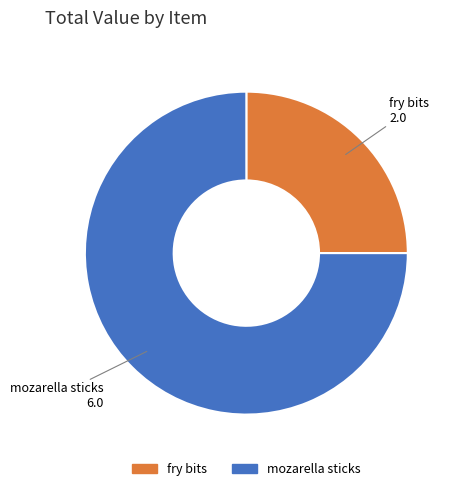

Do fry bits and mozarella sticks together represent more than half of the pie?

Yes